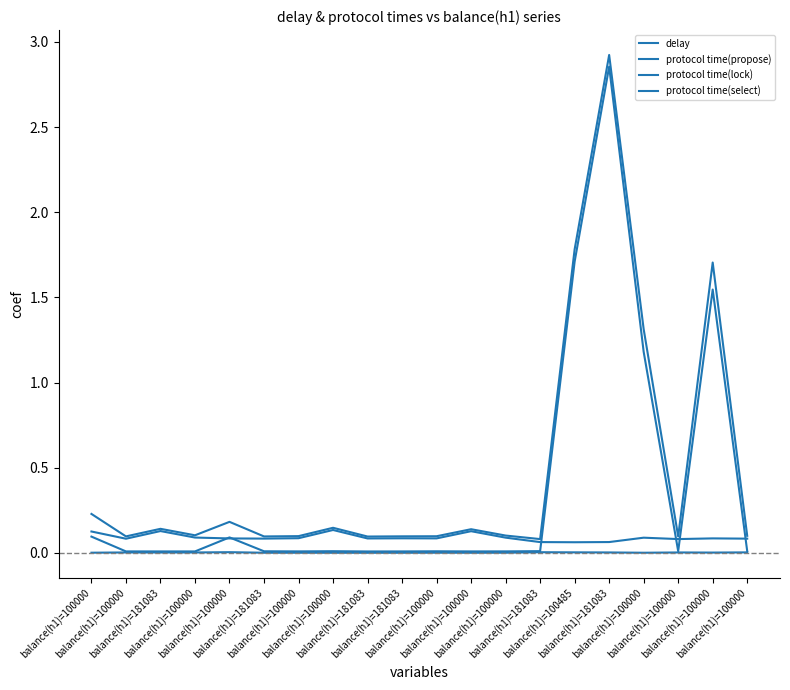

At which category is the sum across all series the highest?

balance(h1)=181083